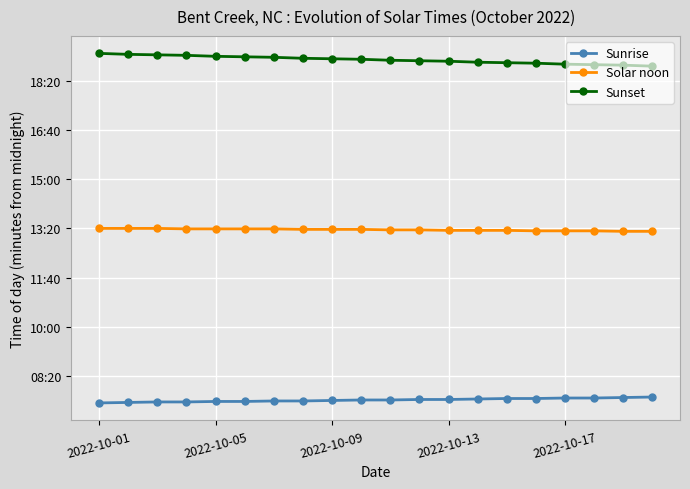

Which series has the largest total across all categories?

Sunset